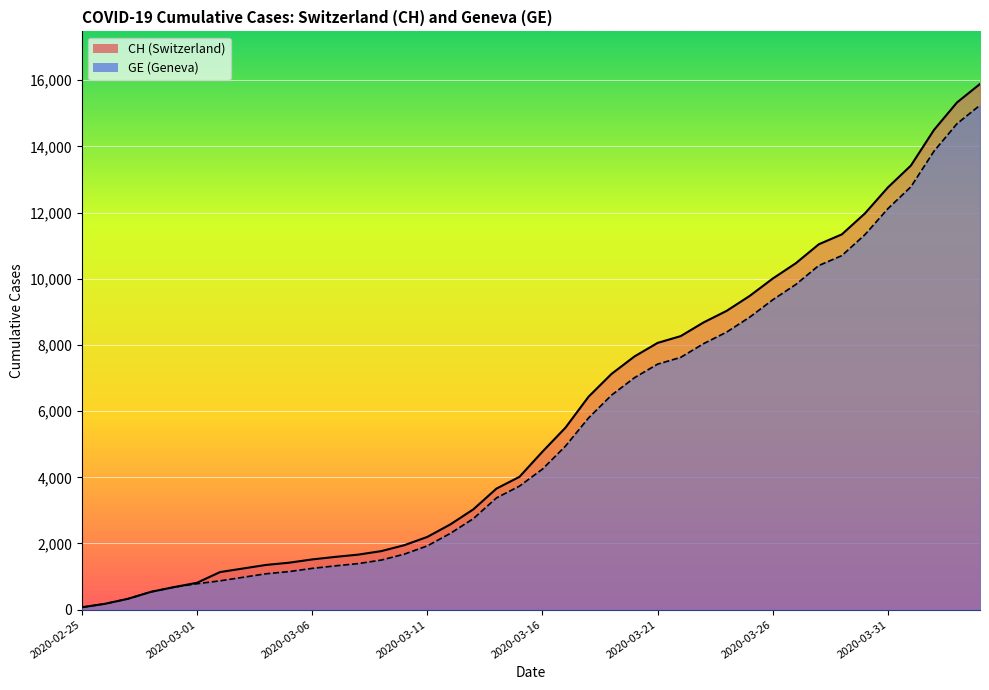

Rank the series by their average value, from lowest to highest.

GE, CH